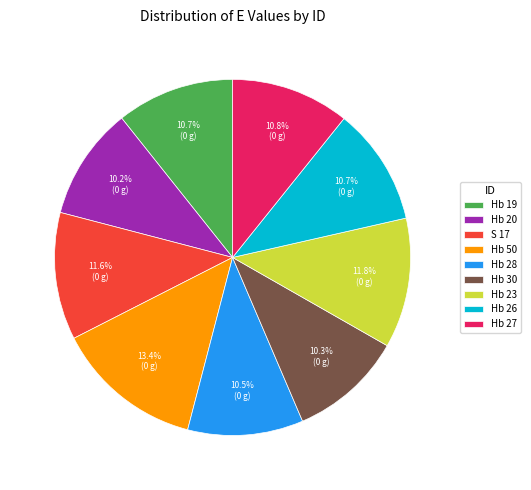

Combined, what portion of the pie is Hb 20 and Hb 23?

22.0%